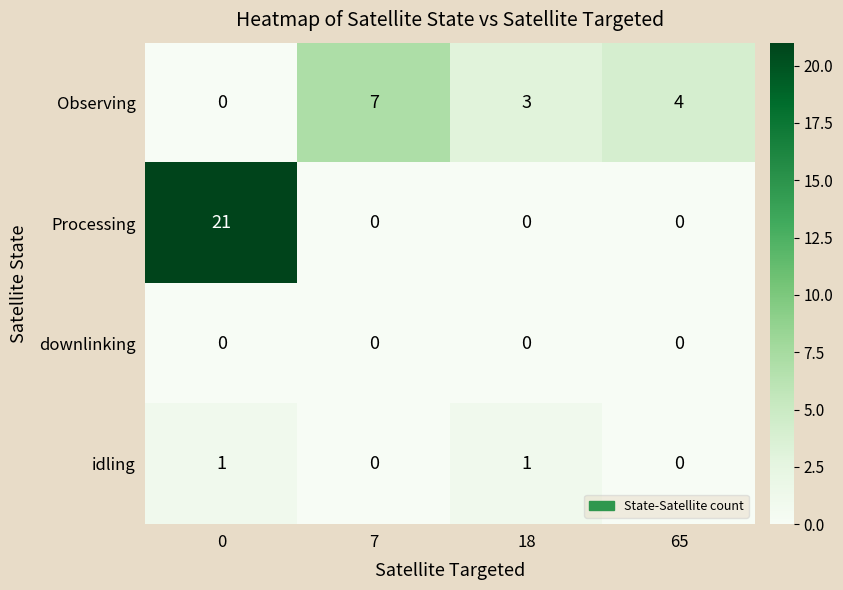

The value of Observing at 0 is 0. True or false?

True